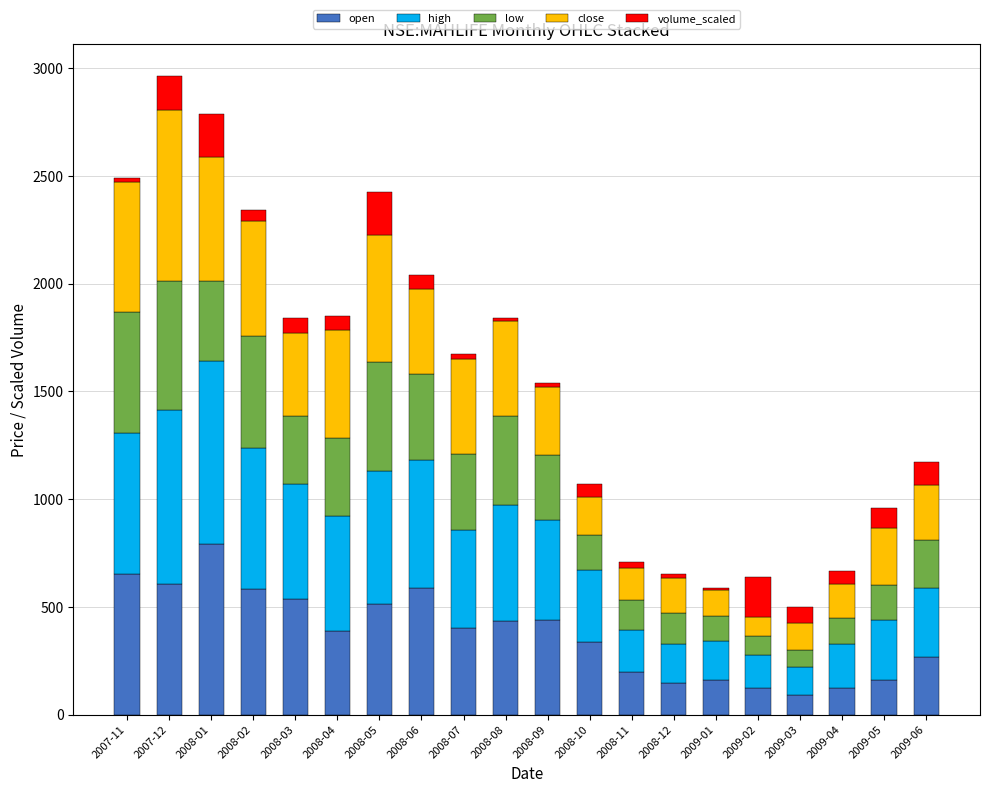

The value of open at 2008-06 is 588.7. True or false?

True